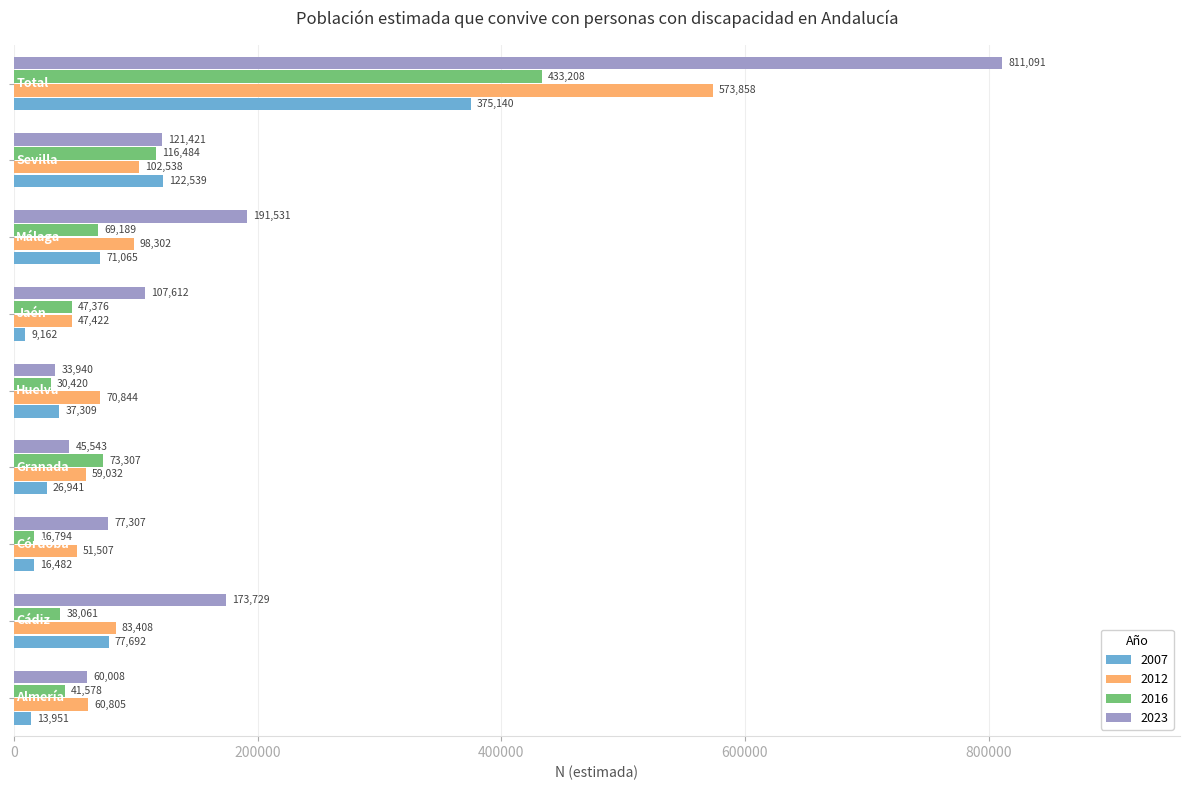

How many series are shown in this chart?

4